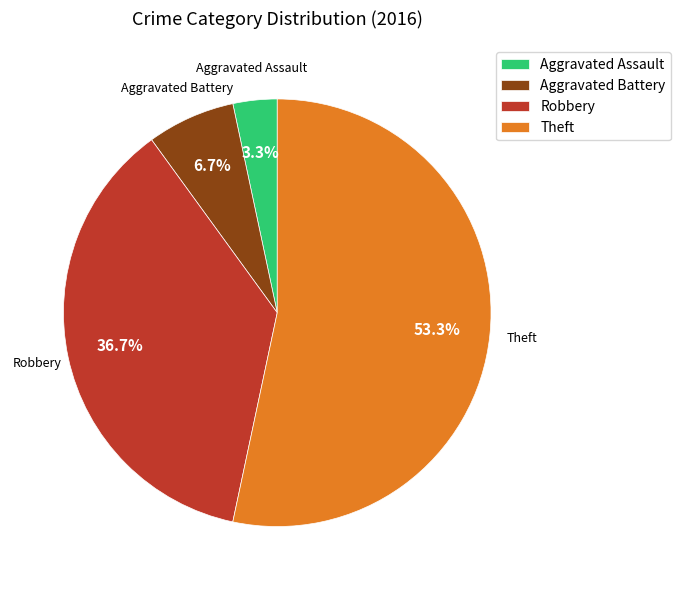

Is it true that Theft is 68% of the pie?

False